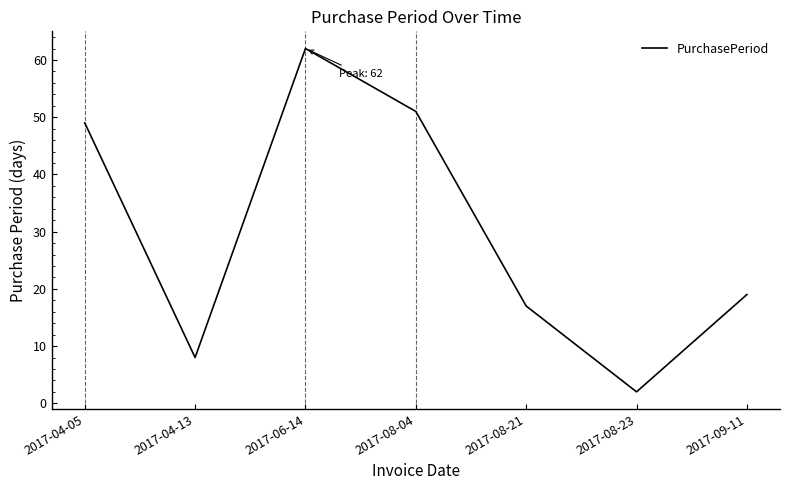

How many interior local valleys (lower than both neighbors) does the data have?

2